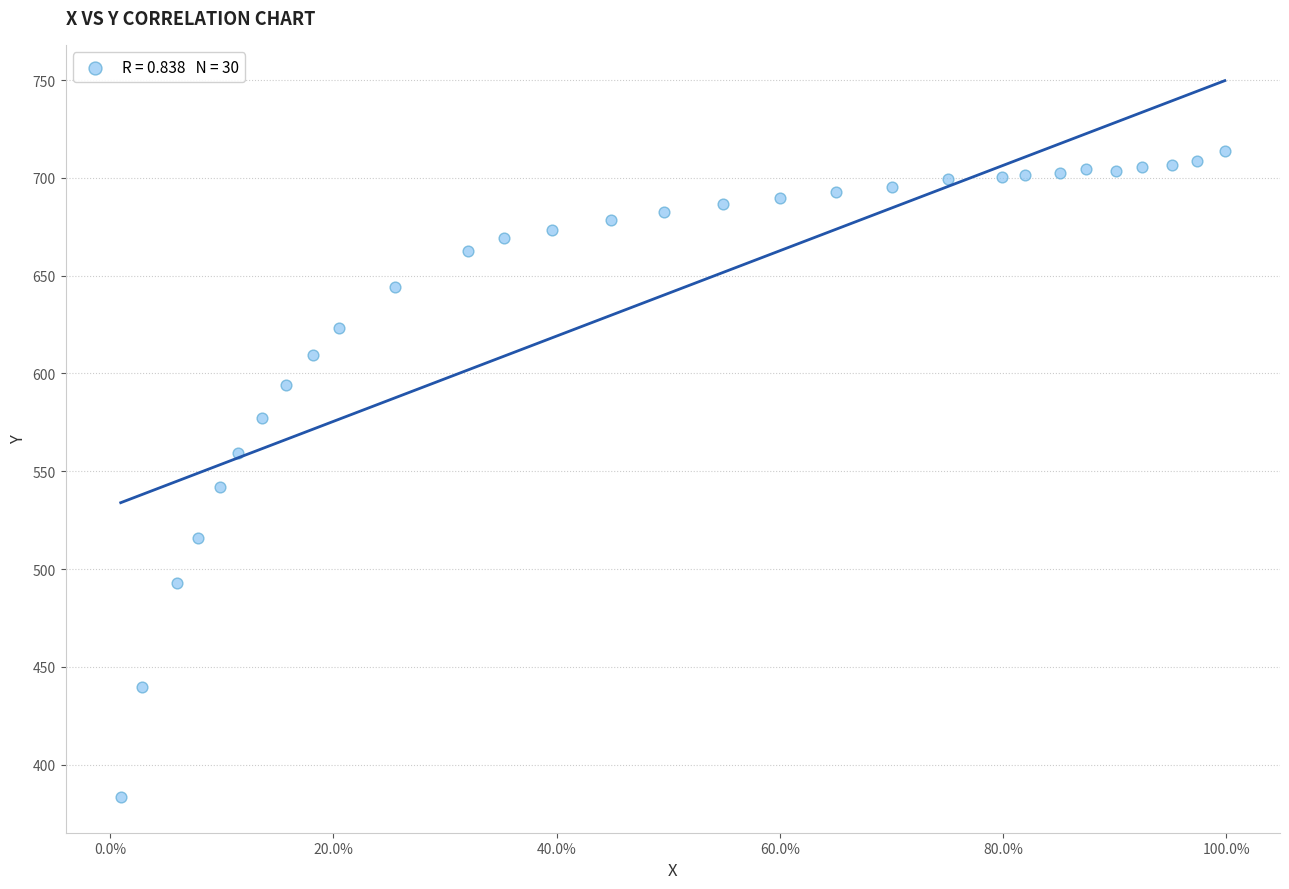

What Y value in the scatter plot is closest to 548?

542.0